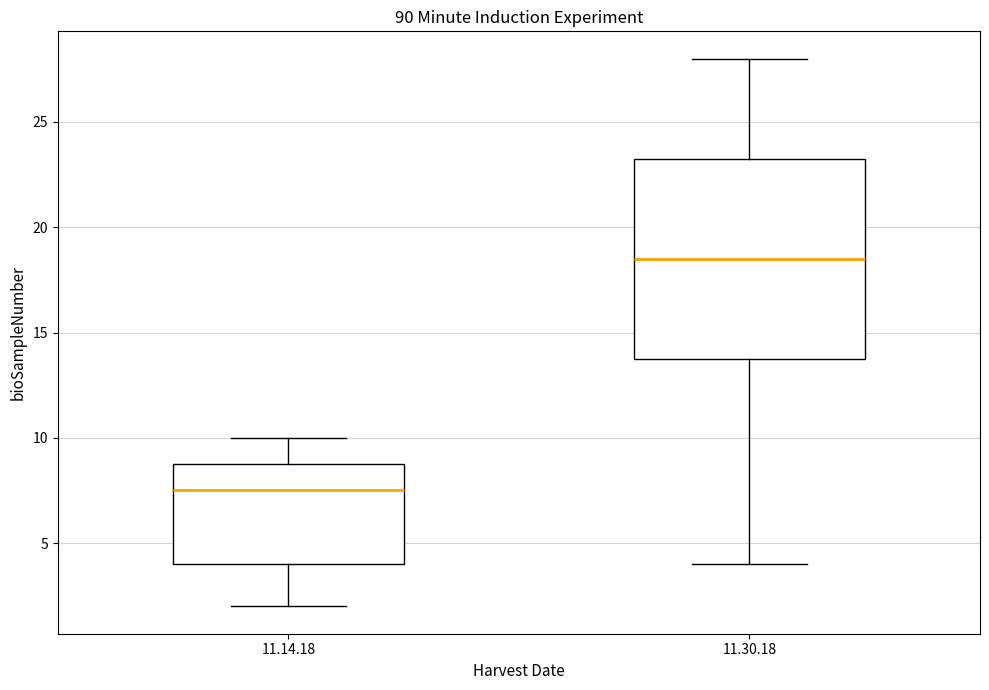

Which box has the highest median line?

11.30.18